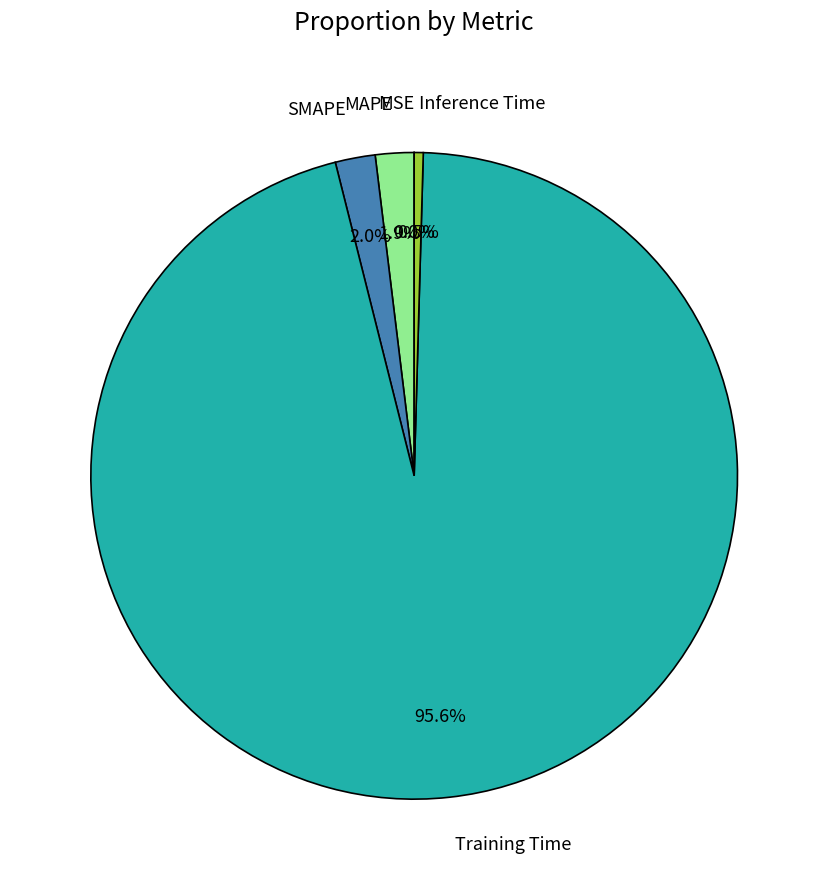

Is there a majority slice in this chart?

Yes